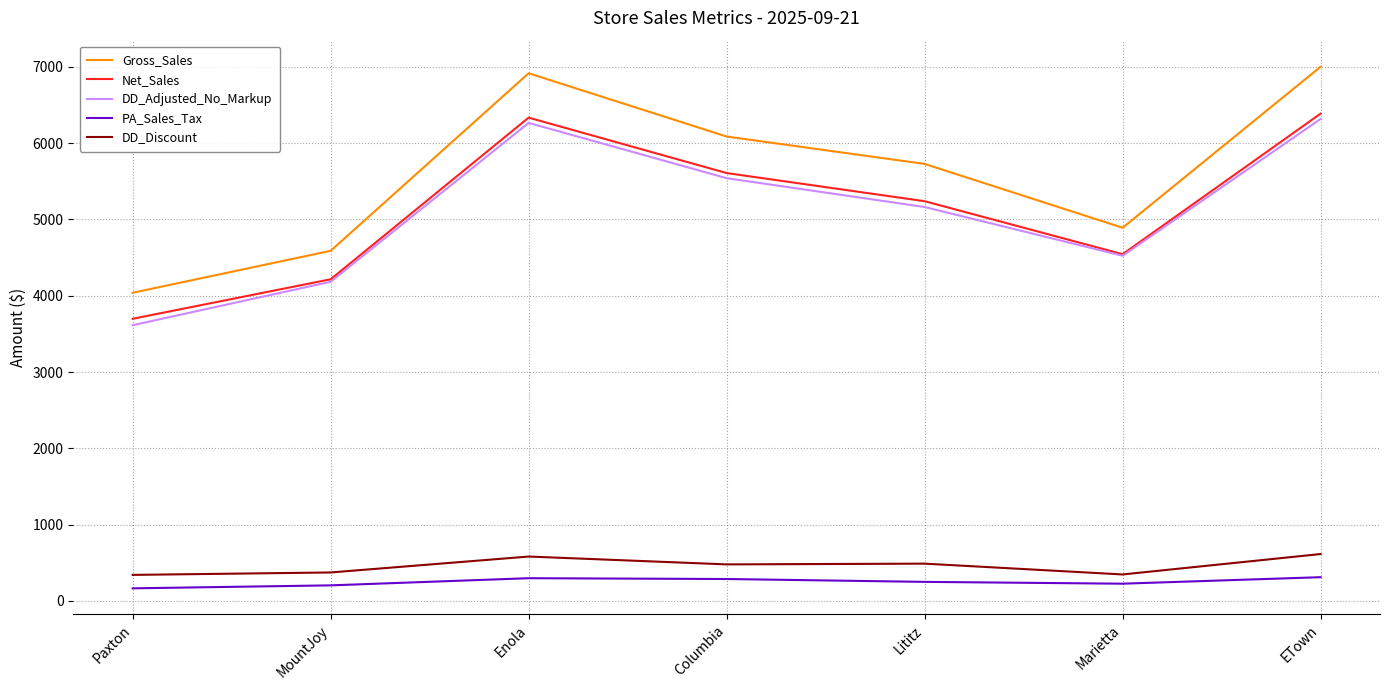

What is the total value across all series at Enola?

20396.4